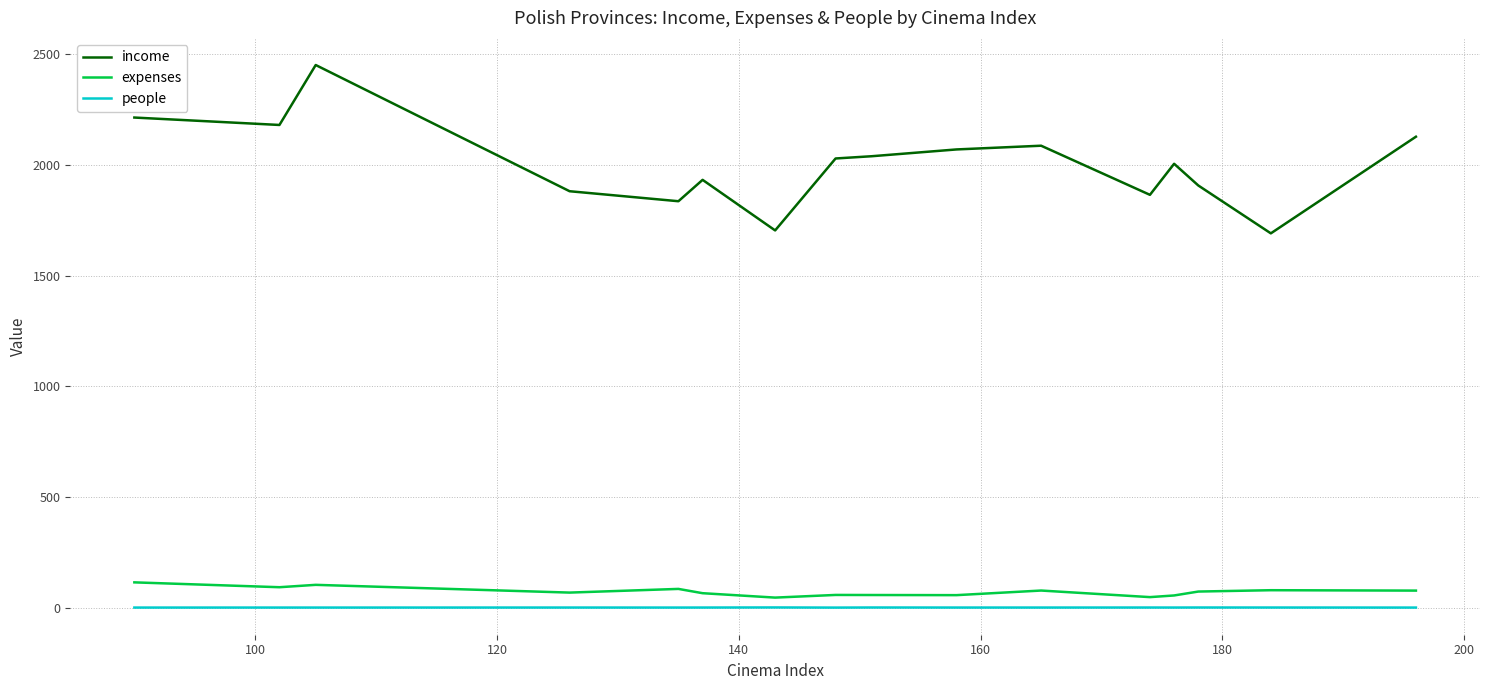

Which series has the largest range (max minus min)?

income